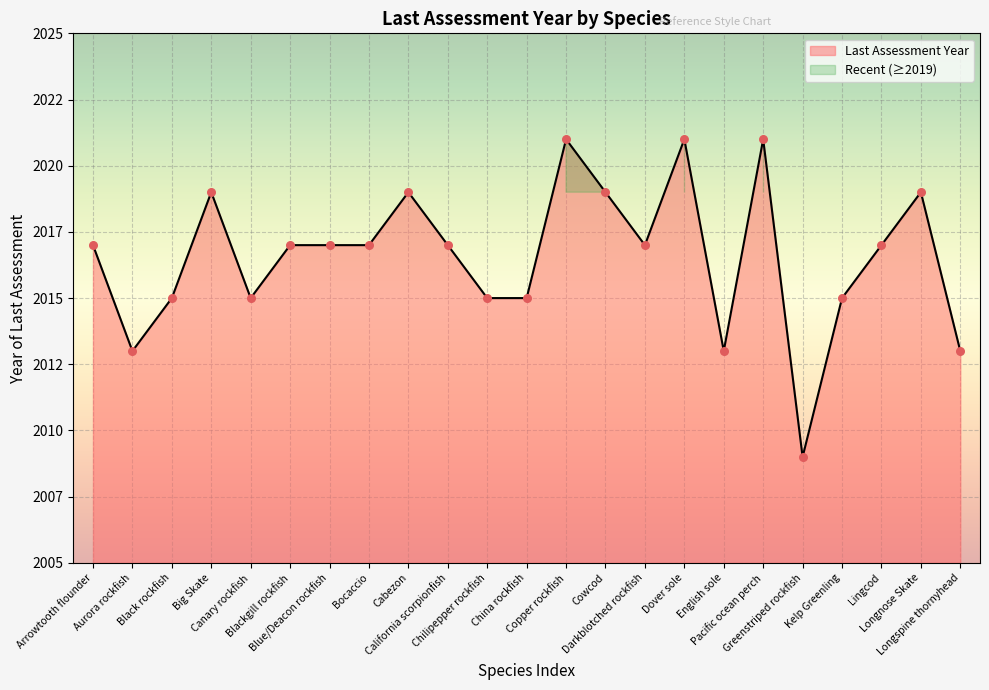

What is the change in value from Big Skate to Canary rockfish?

-4